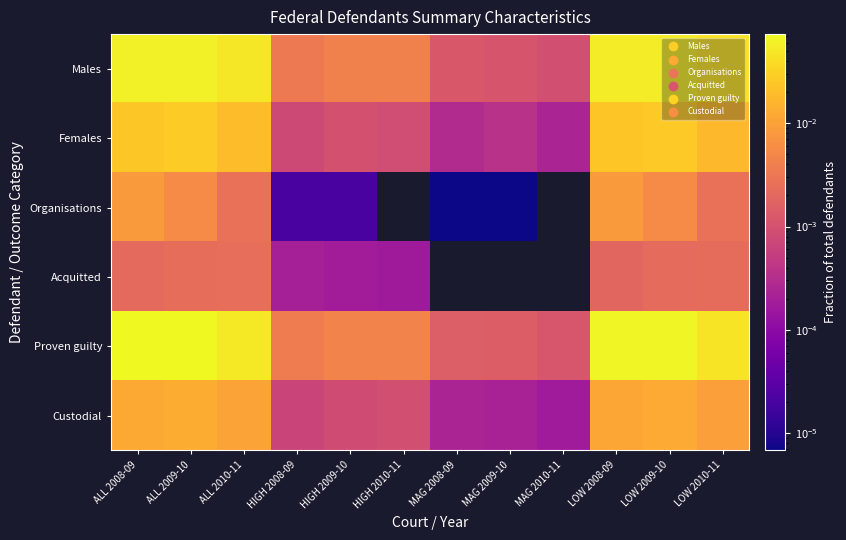

Reading right to left, extract all data points from this chart.

Males: LOW 2010-11=0.0	LOW 2009-10=0.1	LOW 2008-09=0.1	MAG 2010-11=0.0	MAG 2009-10=0.0	MAG 2008-09=0.0	HIGH 2010-11=0.0	HIGH 2009-10=0.0	HIGH 2008-09=0.0	ALL 2010-11=0.1	ALL 2009-10=0.1	ALL 2008-09=0.1
Females: LOW 2010-11=0.0	LOW 2009-10=0.0	LOW 2008-09=0.0	MAG 2010-11=0.0	MAG 2009-10=0.0	MAG 2008-09=0.0	HIGH 2010-11=0.0	HIGH 2009-10=0.0	HIGH 2008-09=0.0	ALL 2010-11=0.0	ALL 2009-10=0.0	ALL 2008-09=0.0
Organisations: LOW 2010-11=0.0	LOW 2009-10=0.0	LOW 2008-09=0.0	MAG 2010-11=0.0	MAG 2009-10=0.0	MAG 2008-09=0.0	HIGH 2010-11=0.0	HIGH 2009-10=0.0	HIGH 2008-09=0.0	ALL 2010-11=0.0	ALL 2009-10=0.0	ALL 2008-09=0.0
Acquitted: LOW 2010-11=0.0	LOW 2009-10=0.0	LOW 2008-09=0.0	MAG 2010-11=0.0	MAG 2009-10=0.0	MAG 2008-09=0.0	HIGH 2010-11=0.0	HIGH 2009-10=0.0	HIGH 2008-09=0.0	ALL 2010-11=0.0	ALL 2009-10=0.0	ALL 2008-09=0.0
Proven guilty: LOW 2010-11=0.0	LOW 2009-10=0.1	LOW 2008-09=0.1	MAG 2010-11=0.0	MAG 2009-10=0.0	MAG 2008-09=0.0	HIGH 2010-11=0.0	HIGH 2009-10=0.0	HIGH 2008-09=0.0	ALL 2010-11=0.1	ALL 2009-10=0.1	ALL 2008-09=0.1
Custodial: LOW 2010-11=0.0	LOW 2009-10=0.0	LOW 2008-09=0.0	MAG 2010-11=0.0	MAG 2009-10=0.0	MAG 2008-09=0.0	HIGH 2010-11=0.0	HIGH 2009-10=0.0	HIGH 2008-09=0.0	ALL 2010-11=0.0	ALL 2009-10=0.0	ALL 2008-09=0.0